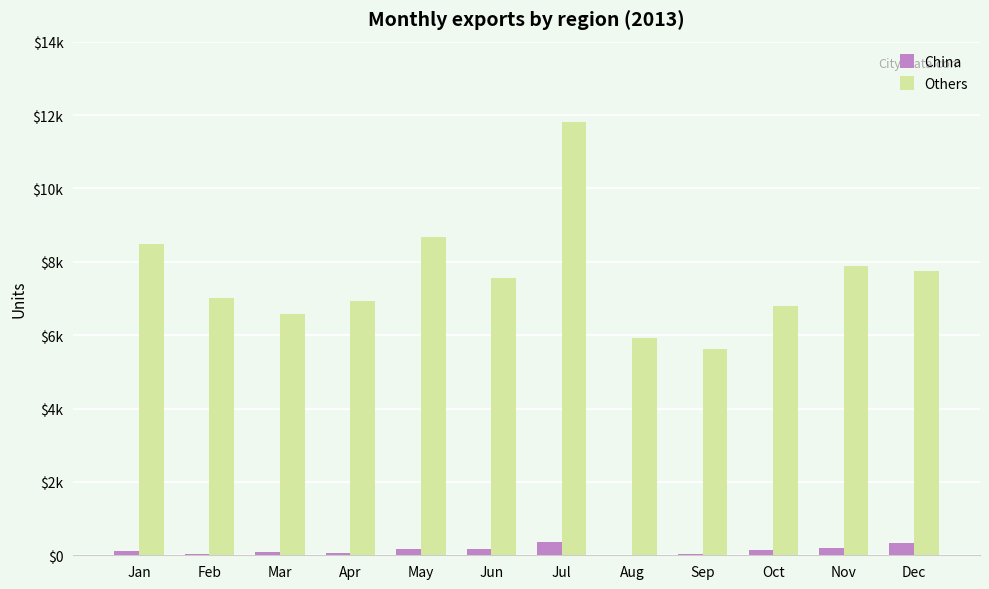

At which label does China reach its minimum?

Aug